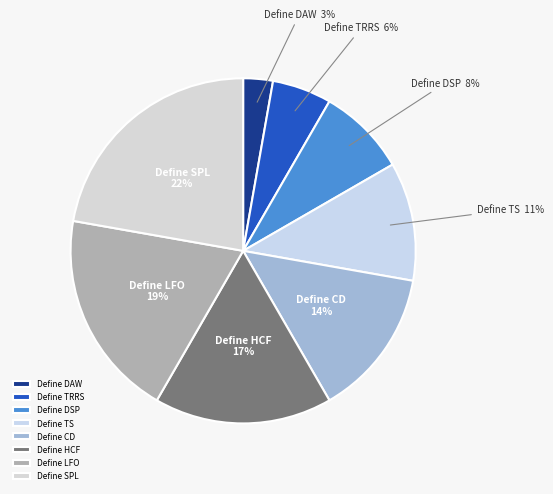

Combined, do Define TRRS and Define DSP account for over 50%?

No